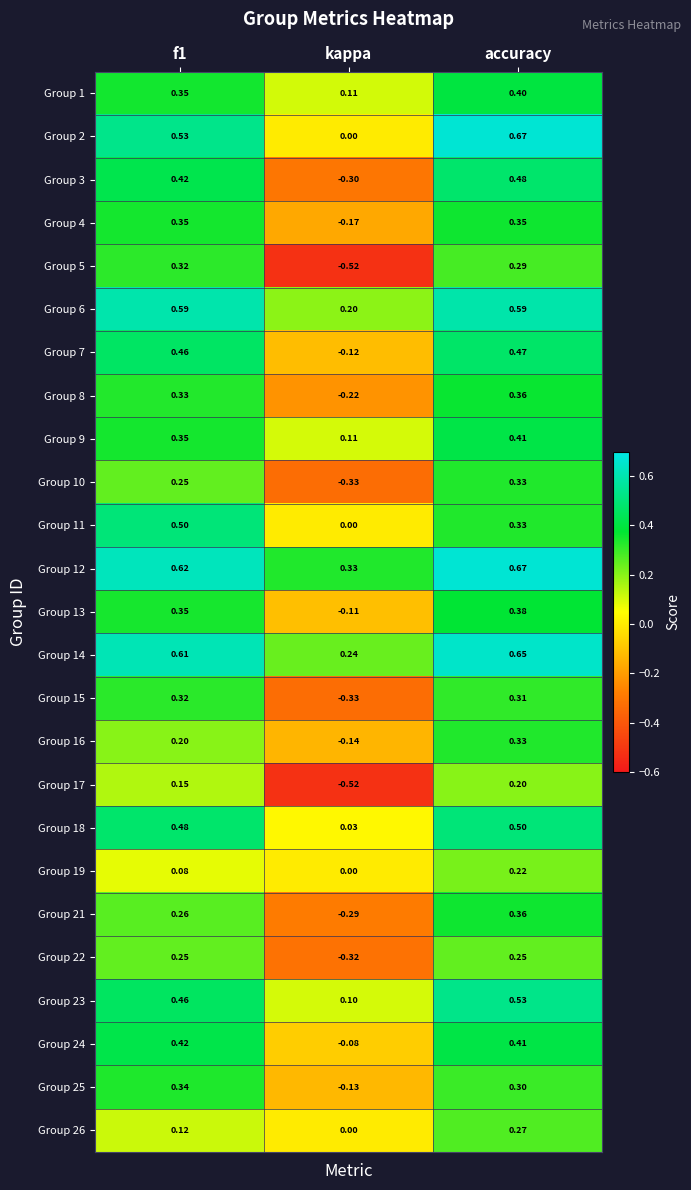

How many categories are shown in the chart?

3